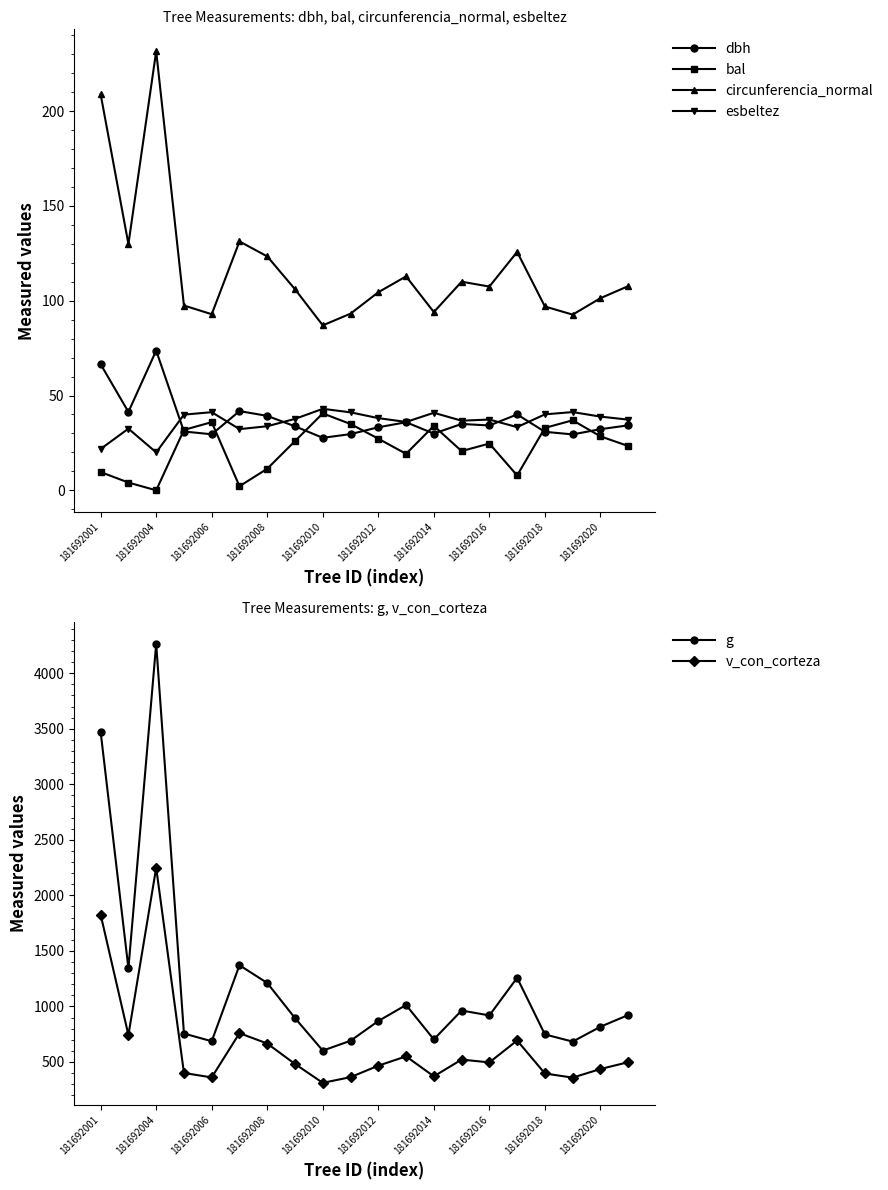

True or false: circunferencia_normal and bal cross at least once.

False